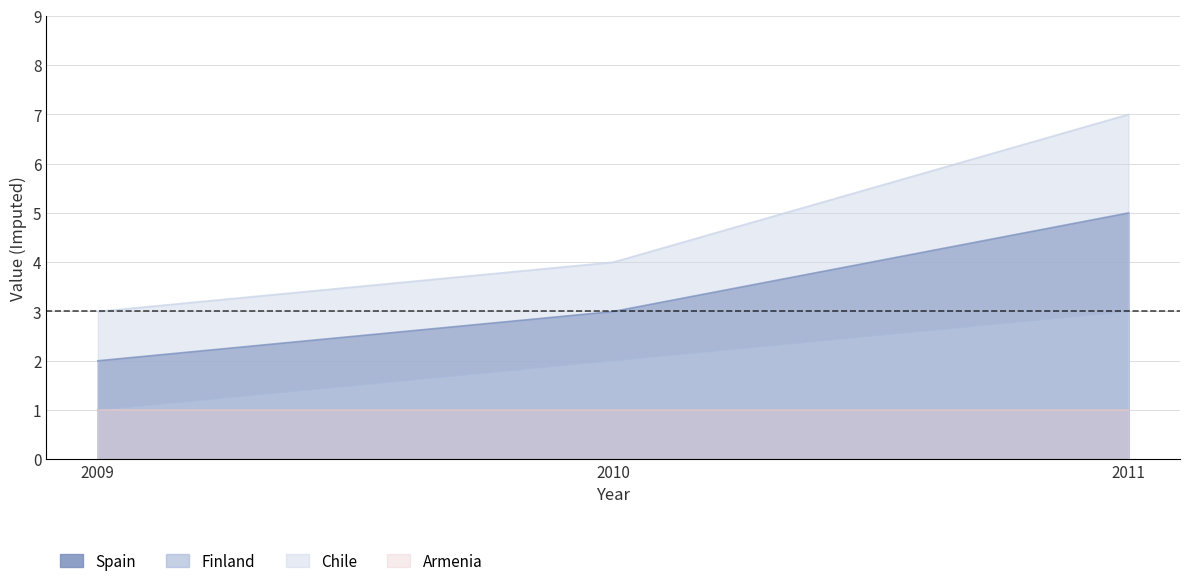

Rank the series by their average value, from highest to lowest.

Chile, Spain, Finland, Armenia